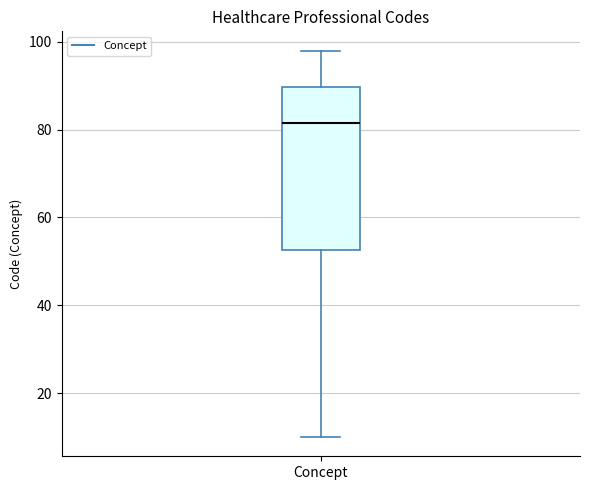

Where is the lower edge of the box for Concept on the y-axis? The values are not printed on the chart, so give them approximately, as read against the axis.

52